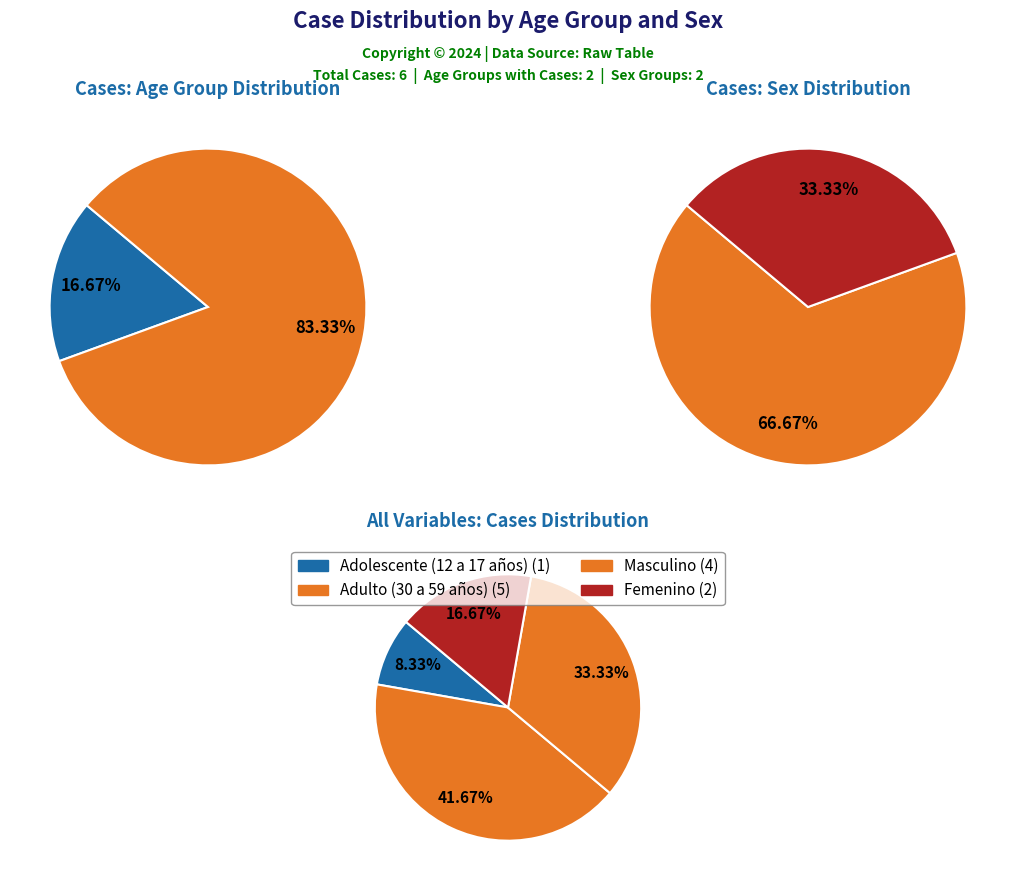

To the nearest percent, what is the difference between the Adolescente (12 a 17 años) and Adulto (30 a 59 años) slice percentages?

33%